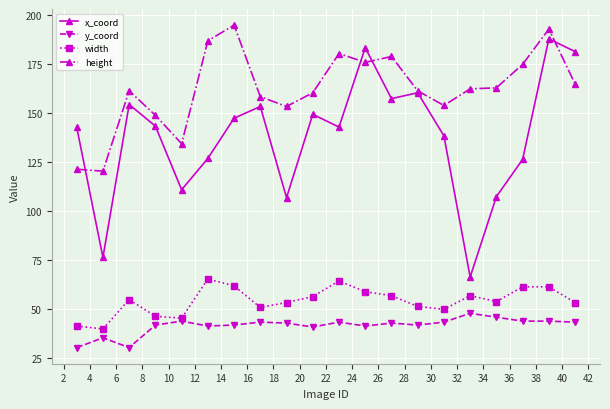

True or false: y_coord and x_coord intersect in this chart.

False